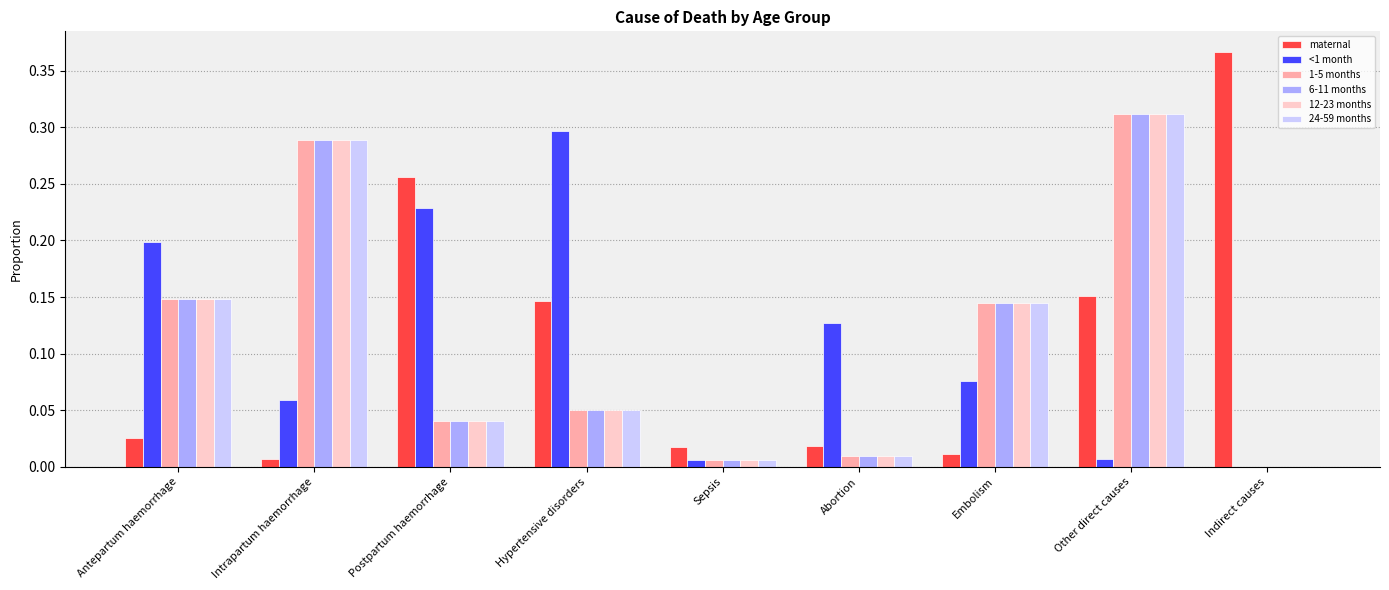

At which category does the chart reach its peak across all series?

Indirect causes